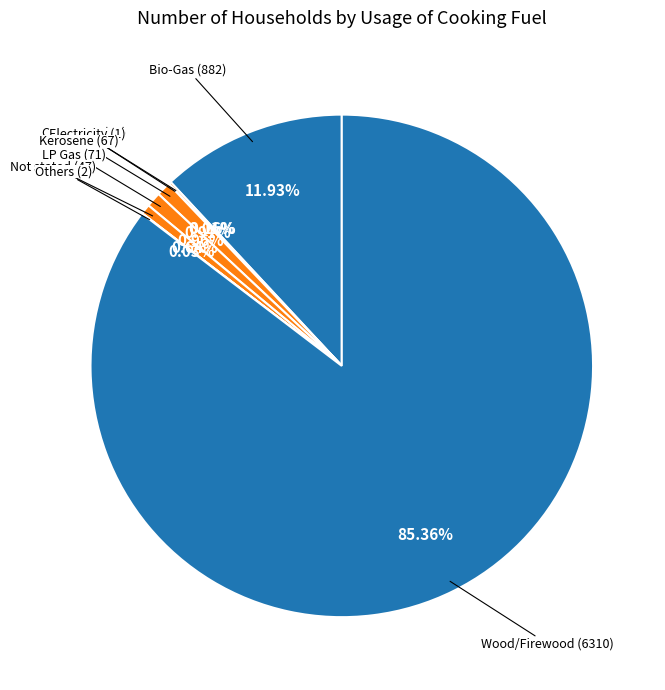

True or false: Bio-Gas accounts for 24% of the total.

False